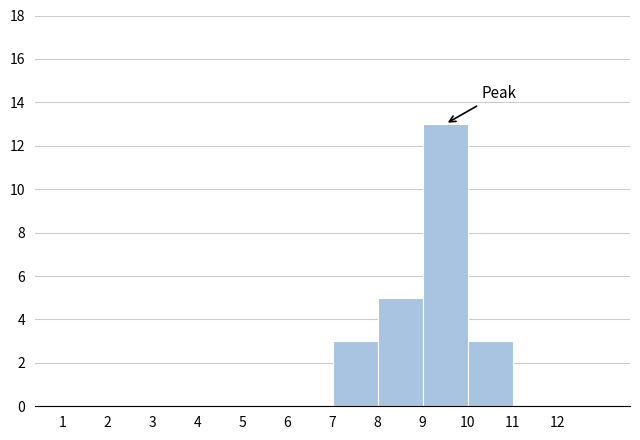

How tall is the bar that spans 10 to 11 on the x-axis? The values are not printed on the chart, so give them approximately, as read against the axis.

3